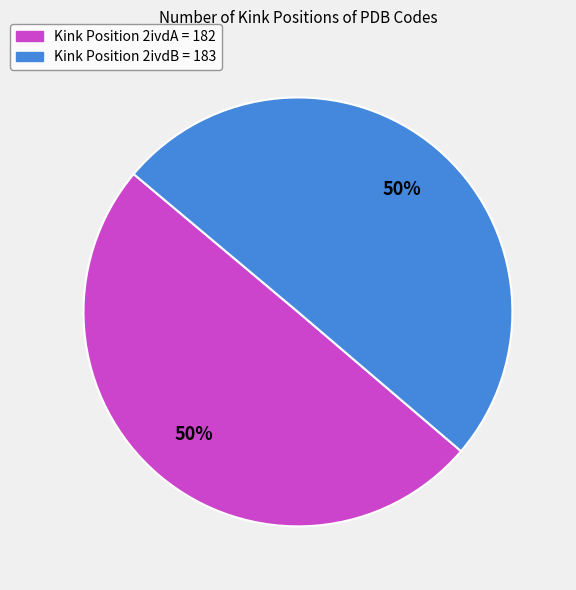

To the nearest percent, what is the average slice percentage?

50%